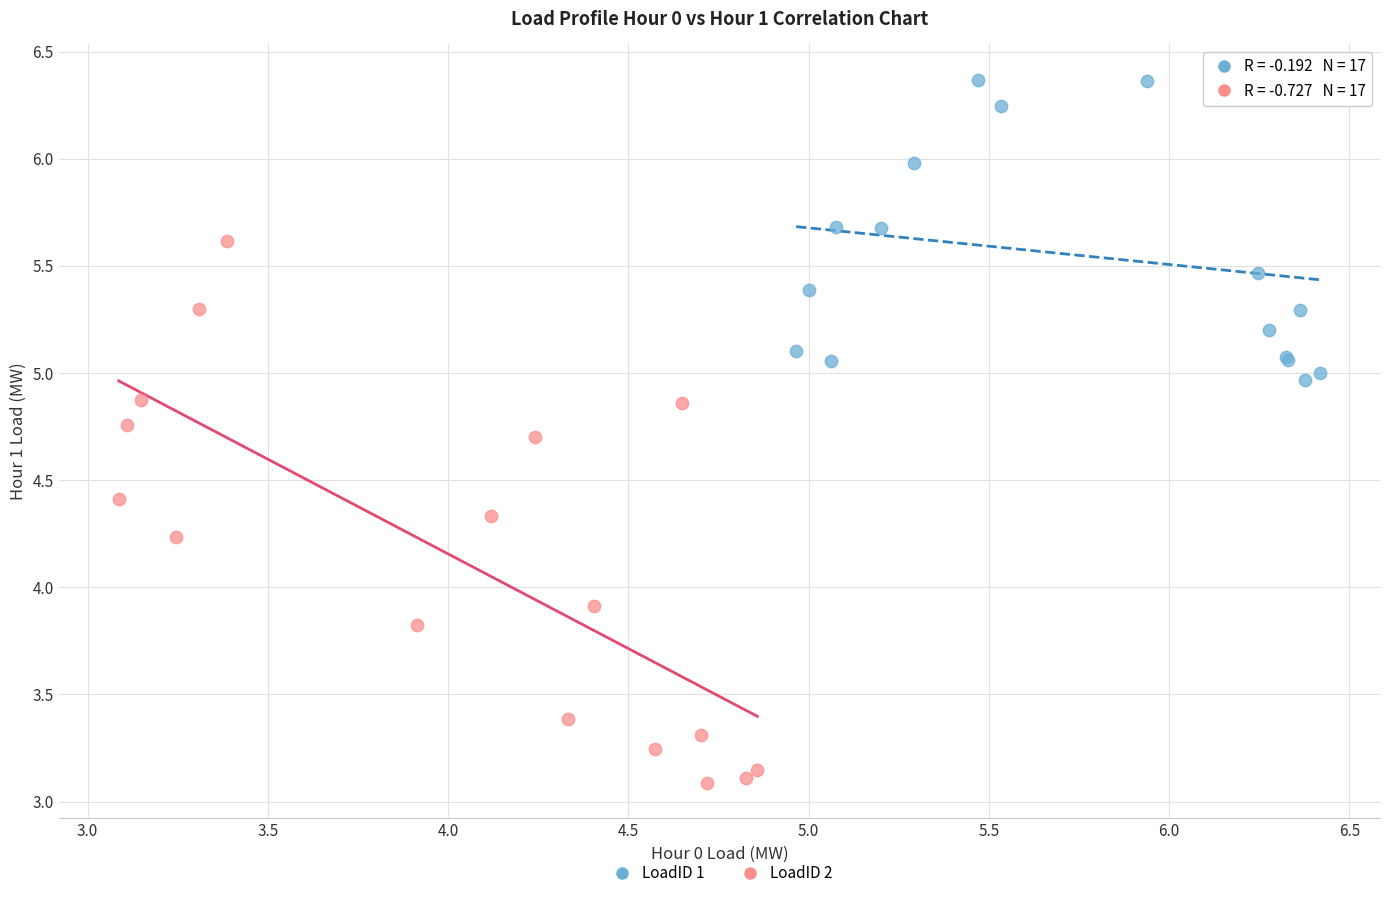

Which series has the widest spread of Y values?

LoadID 2